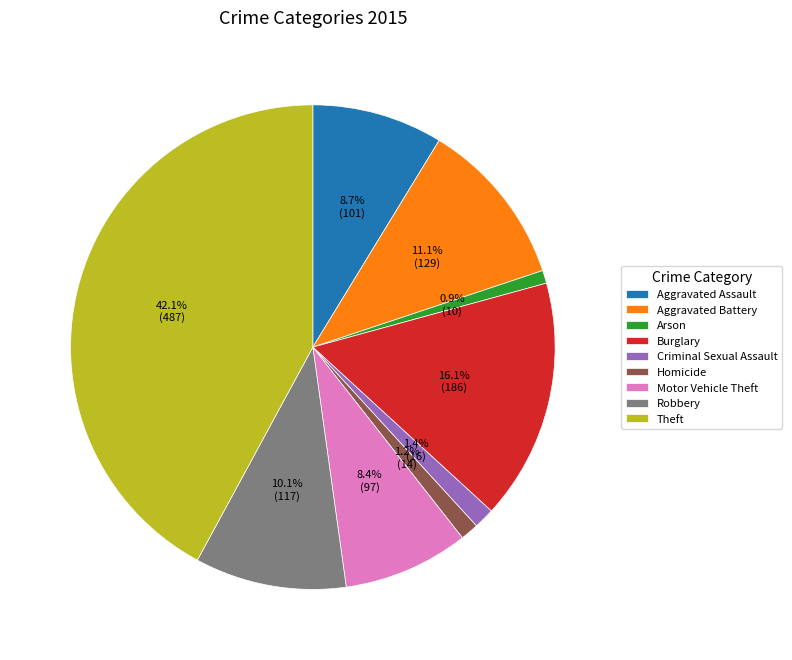

How many slices are in this pie chart?

9